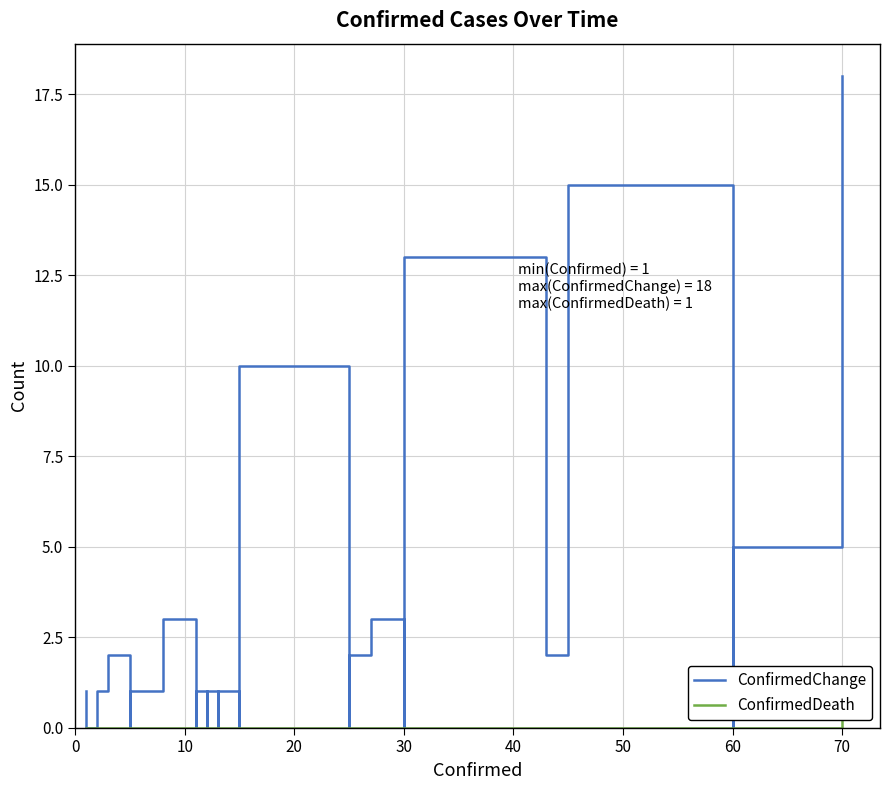

Which series changed the most between 60 and 70?

ConfirmedChange